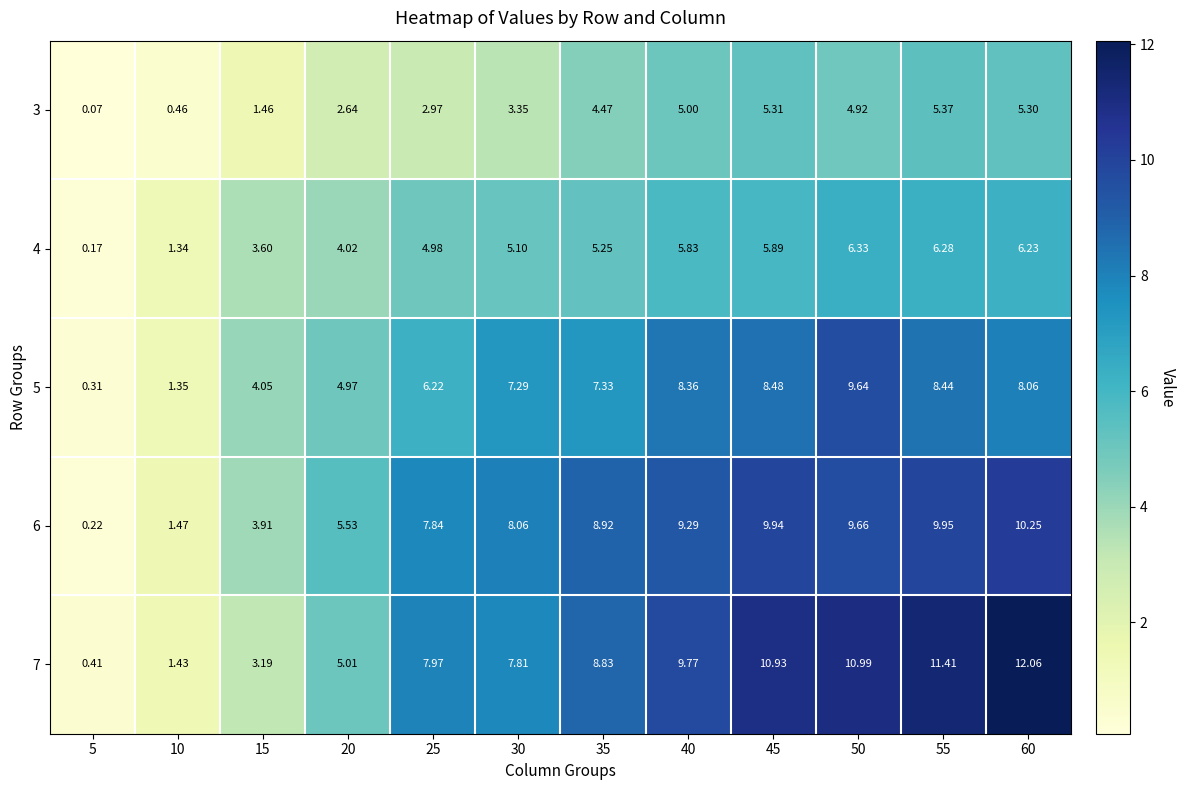

At 25, list the series in order from largest to smallest.

7, 6, 5, 4, 3